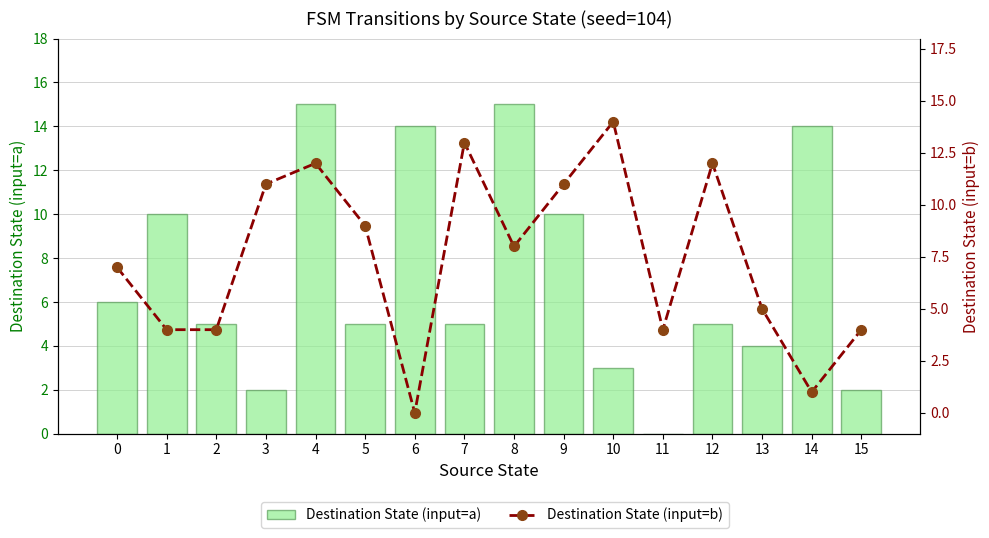

List the series in order of their peak value, lowest first.

Destination State (input=b), Destination State (input=a)